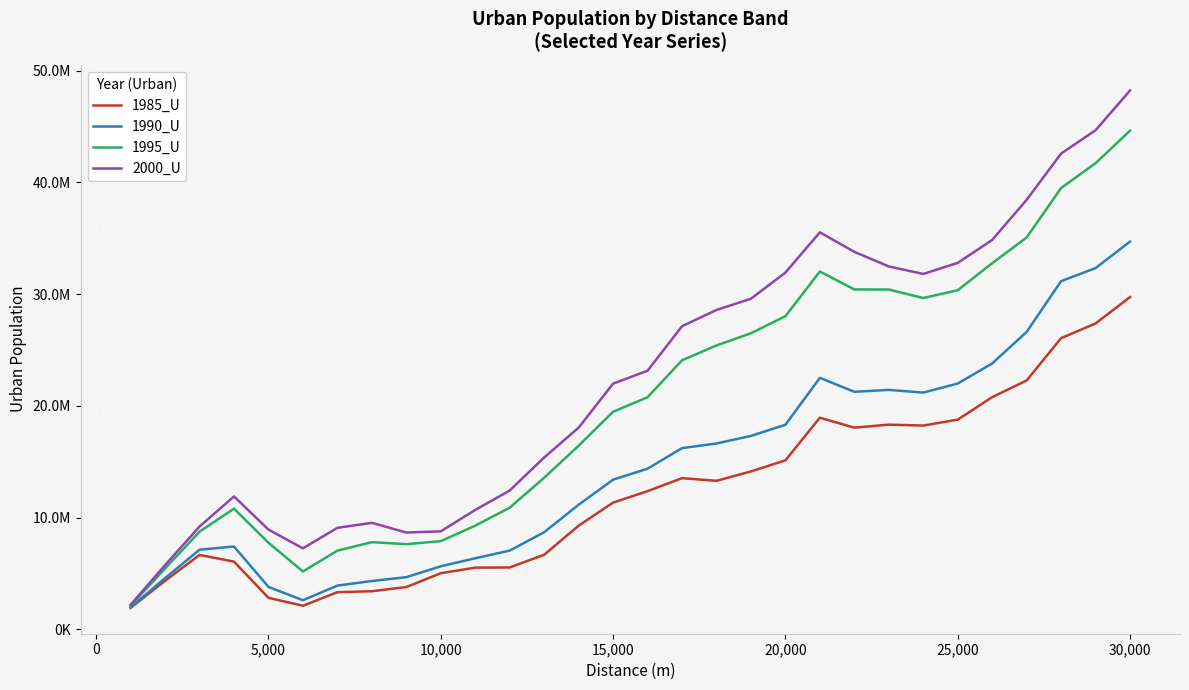

Is this an area chart (filled region under the line)?

No